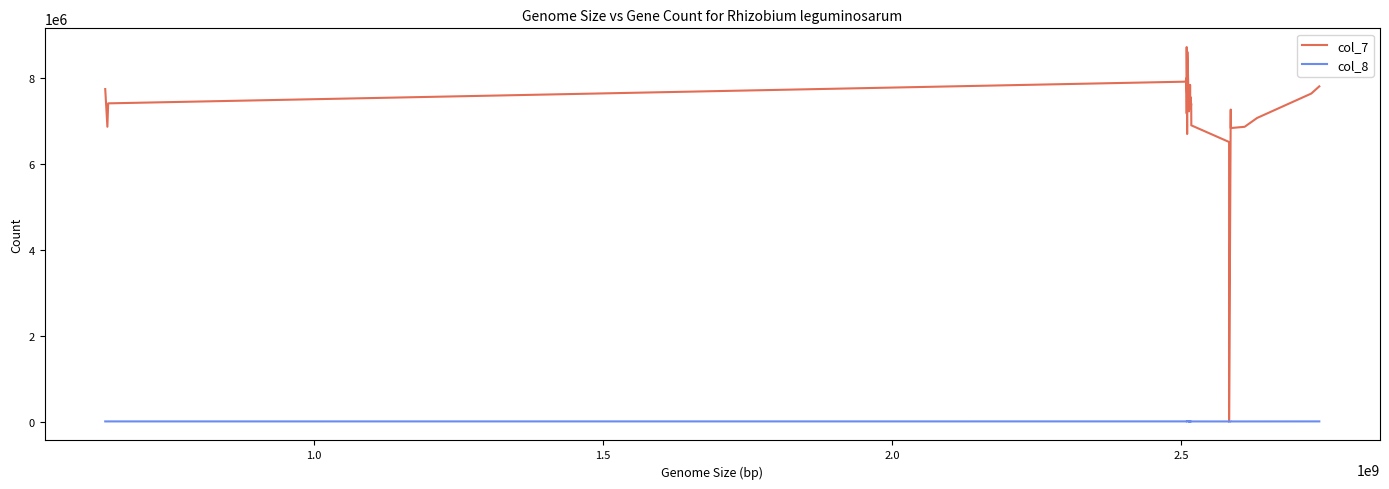

Which series has the largest range (max minus min)?

col_7